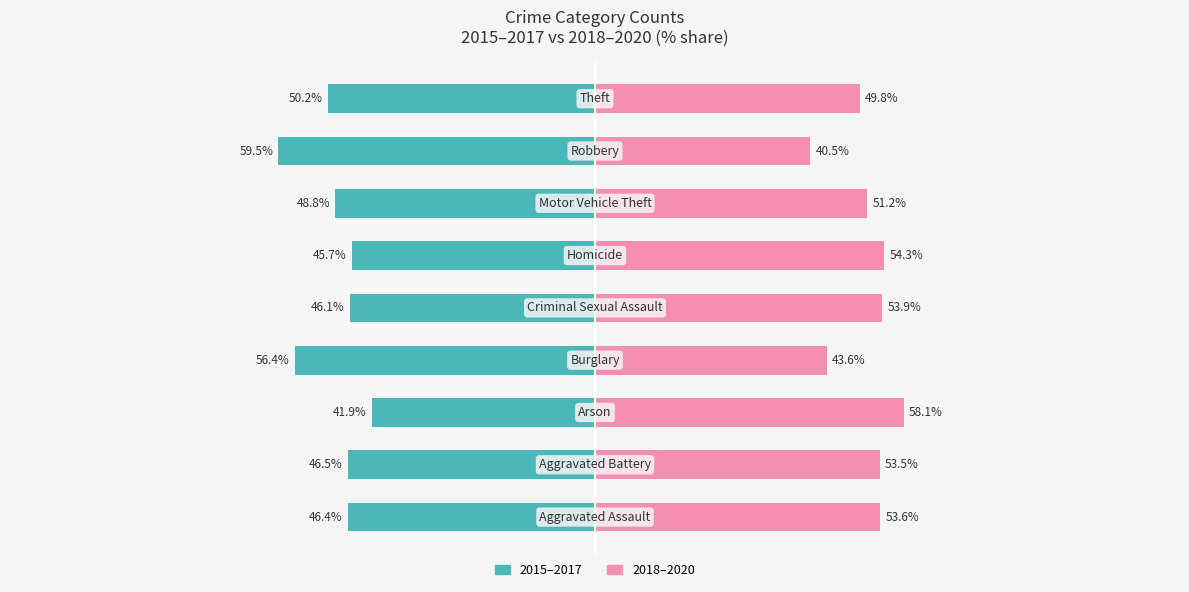

What value does the 2018–2020 series have at 0?

53.6